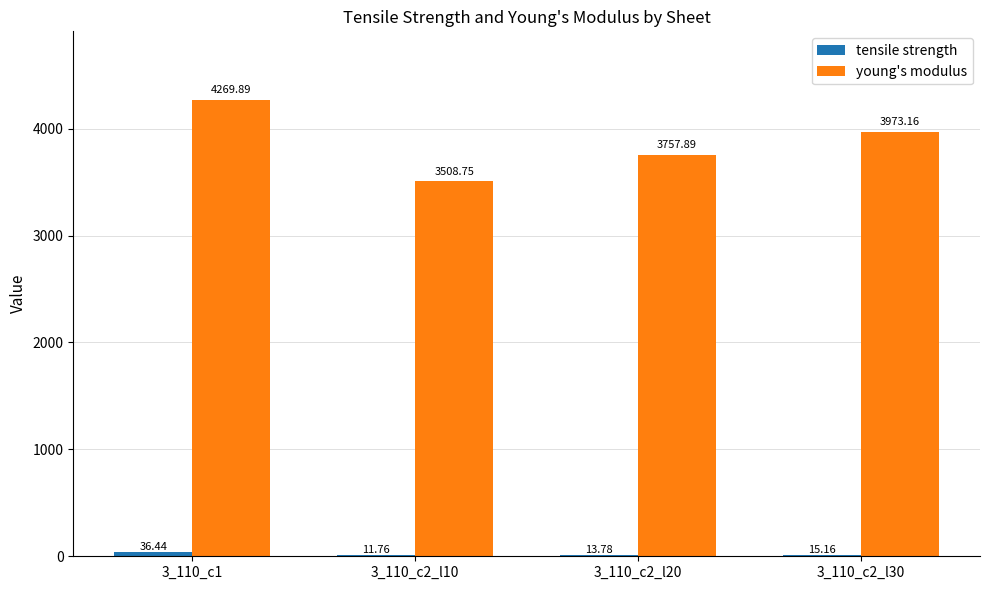

What is the sum of the young's modulus values at 3_110_c2_l20 and 3_110_c1?

8027.8